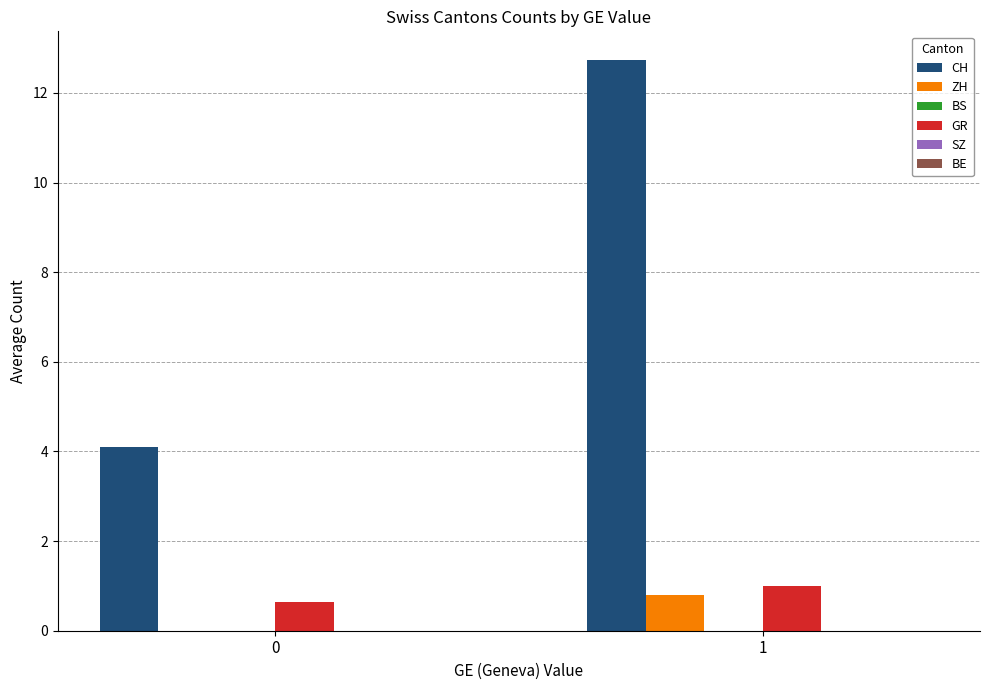

Which series changed the most between 0 and 1?

CH